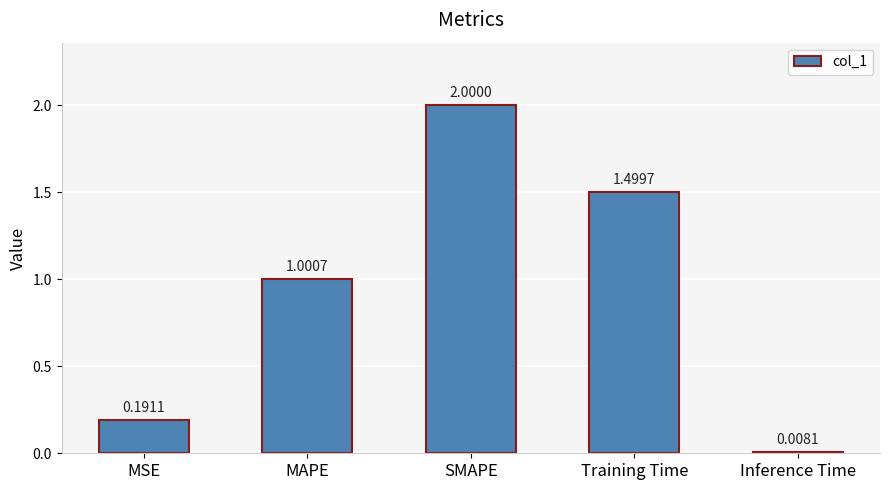

What is the sum of the values at MAPE and Inference Time?

1.0